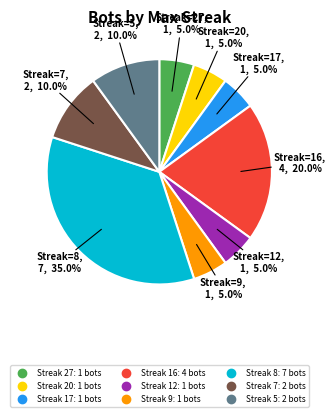

Is there any slice that represents more than half of the pie?

No